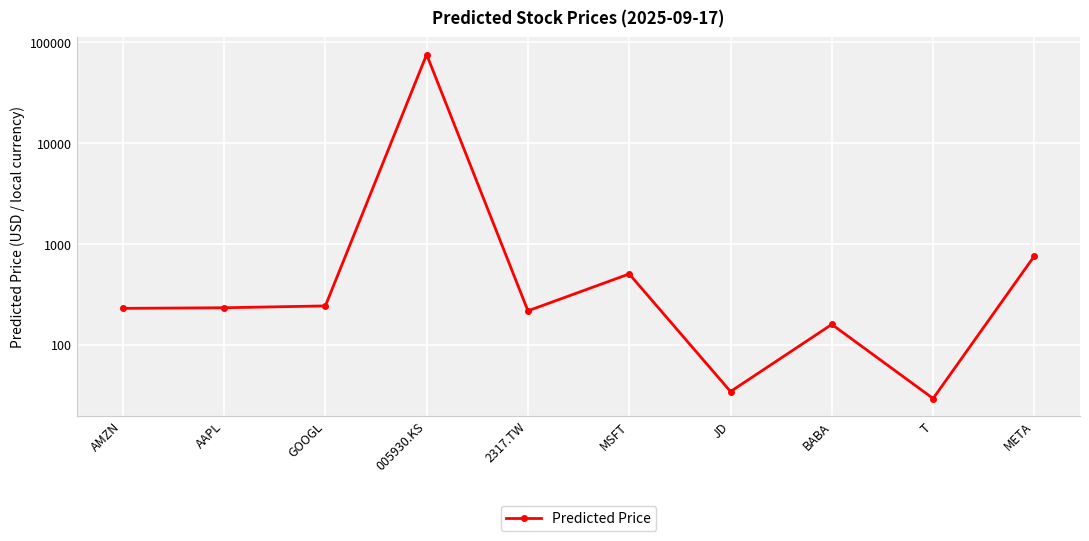

What is the label of the 7th point from the right?

005930.KS